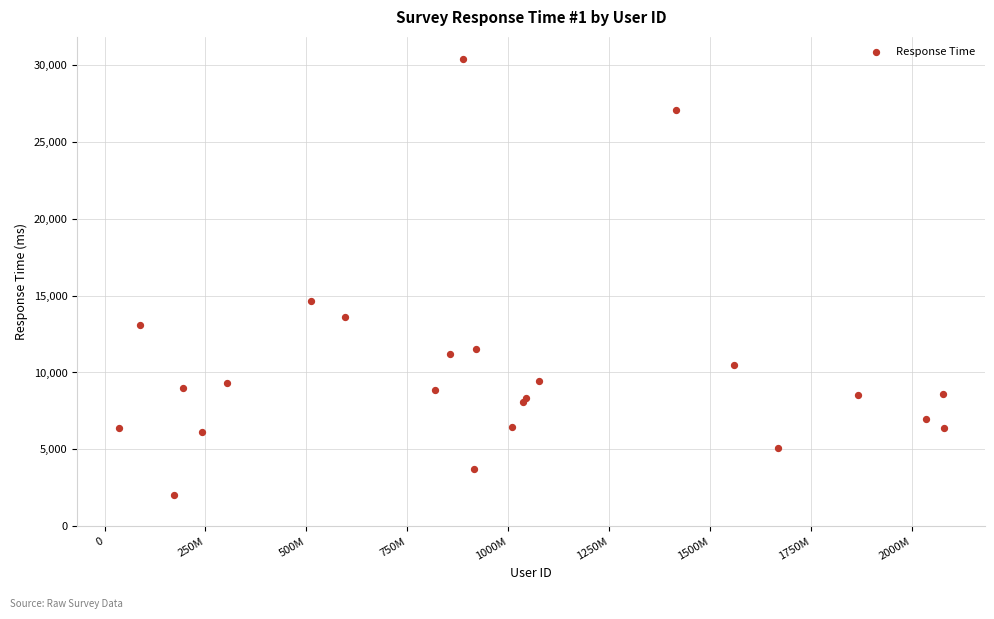

What Y value in the scatter plot is closest to 16217?

14677